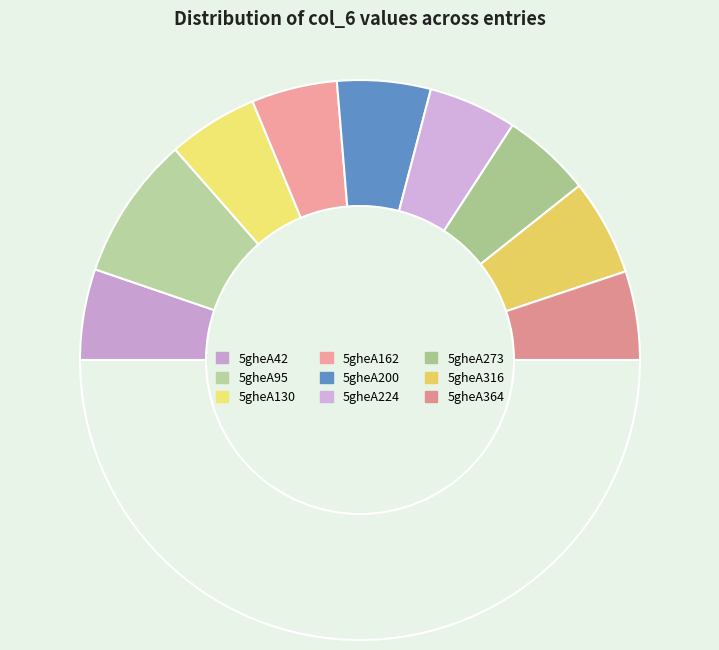

Count the number of slices in the pie.

10